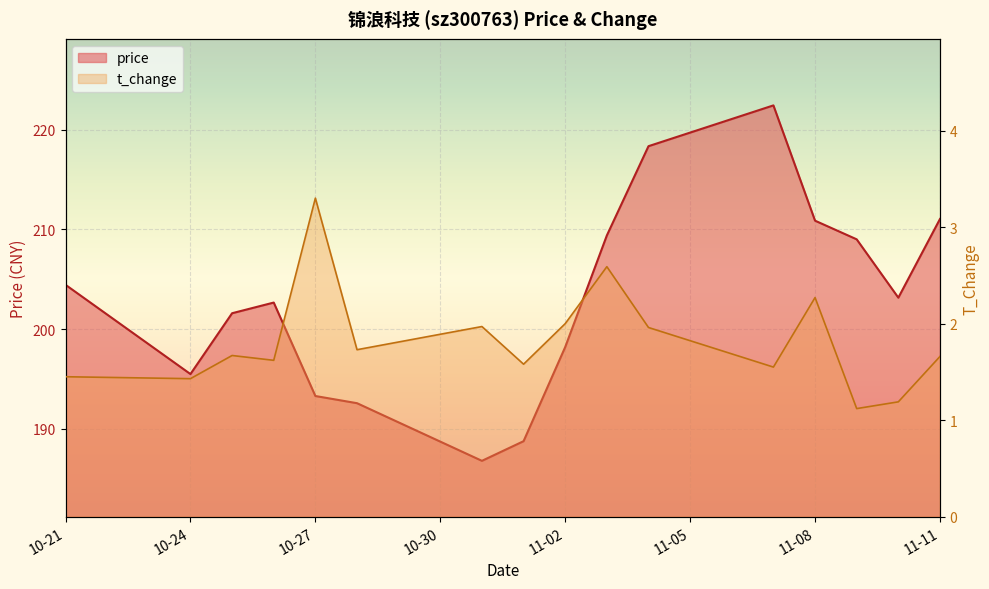

In price, how many points are lower than both neighbors (excluding endpoints)?

3